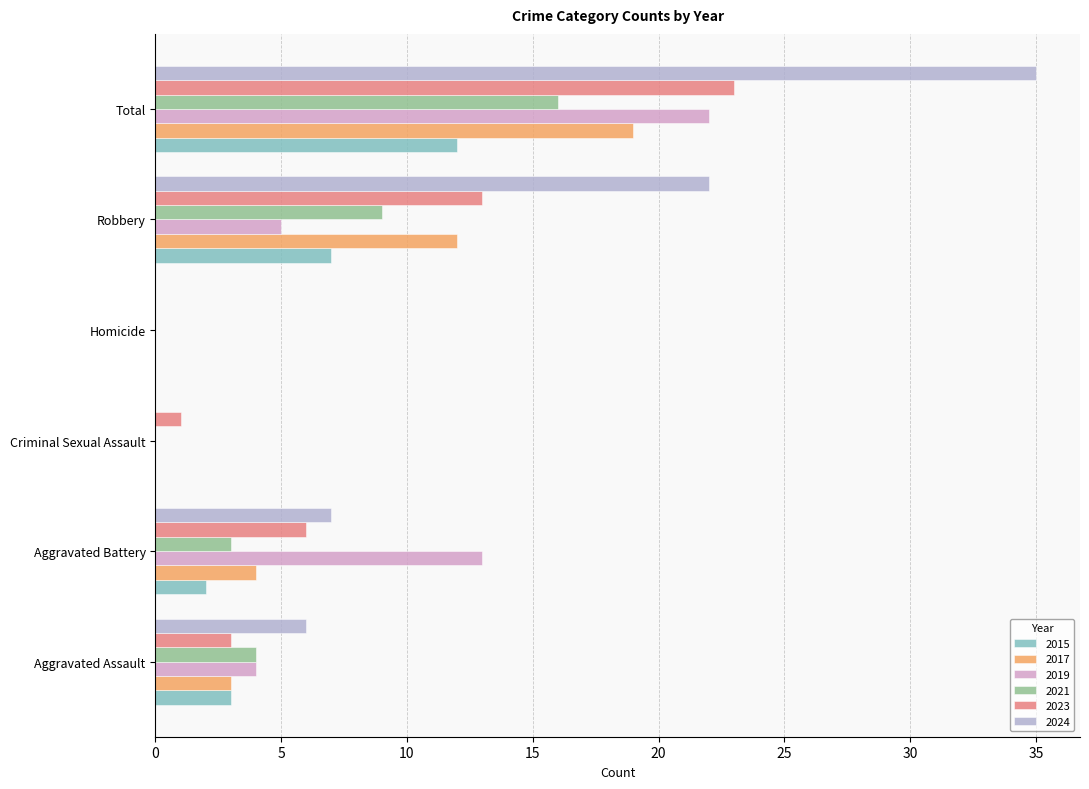

Which series has the largest range (max minus min)?

2024